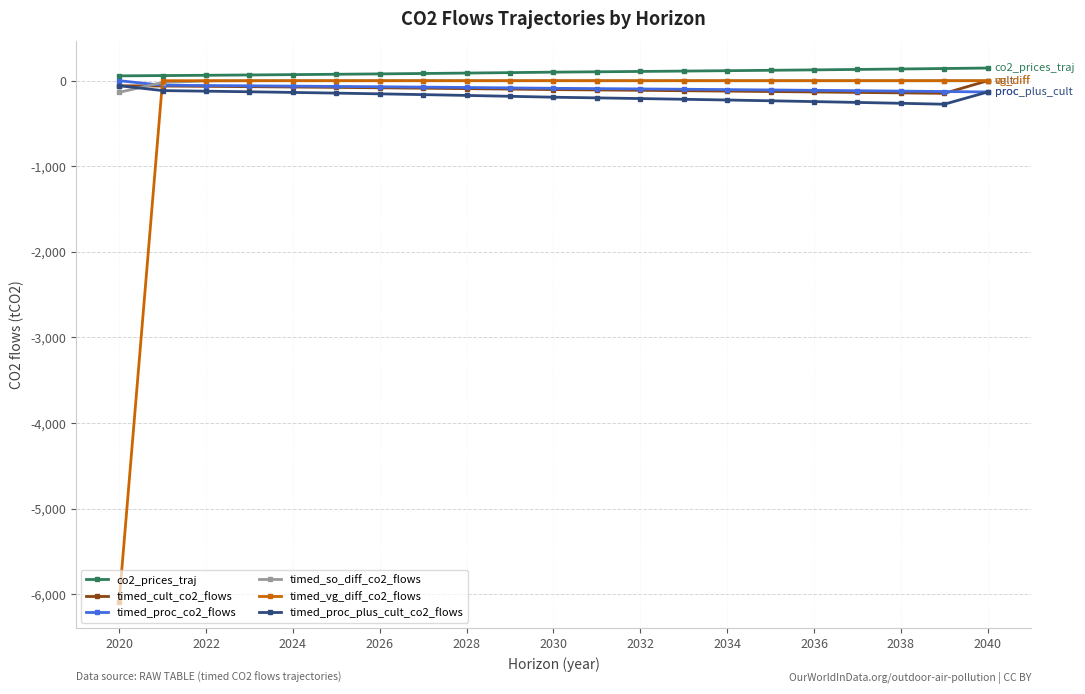

How many data points does each series have?

21